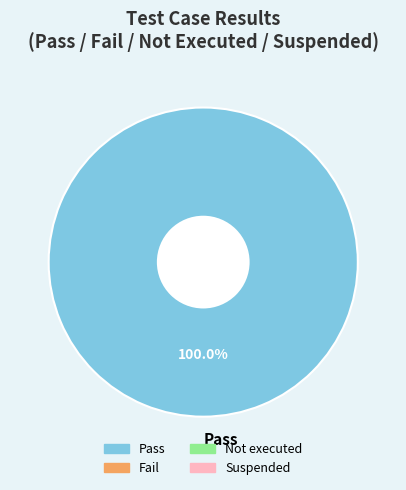

Rank the categories by value from lowest to highest.

Pass